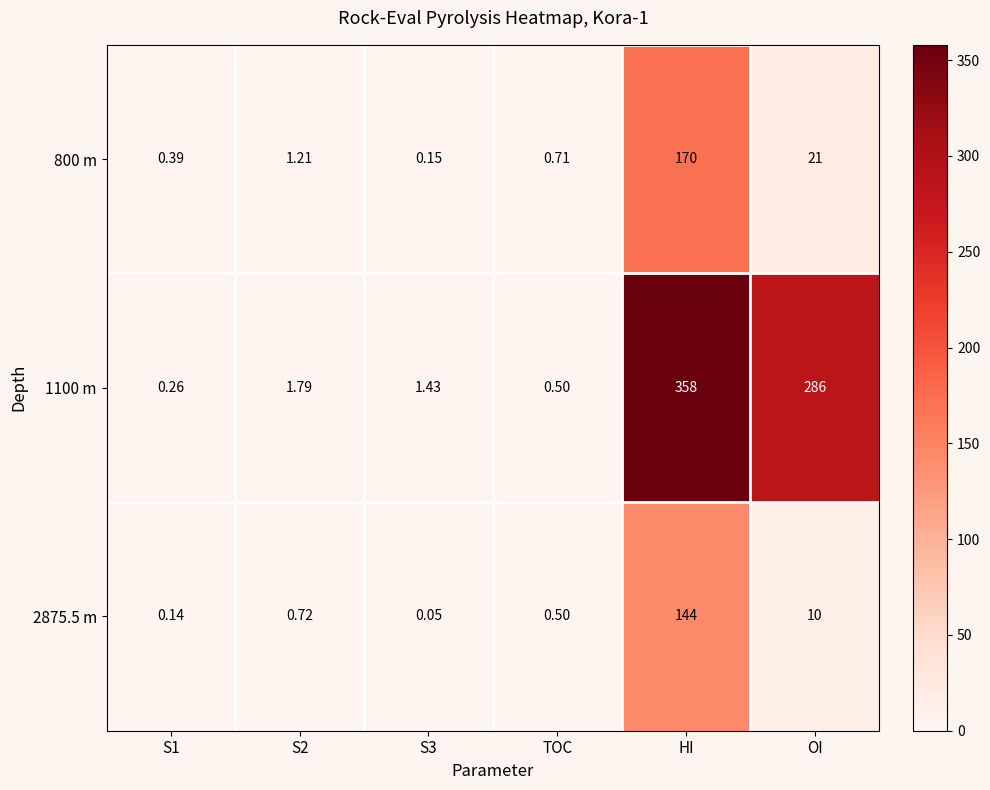

At which category is the sum across all series the highest?

HI